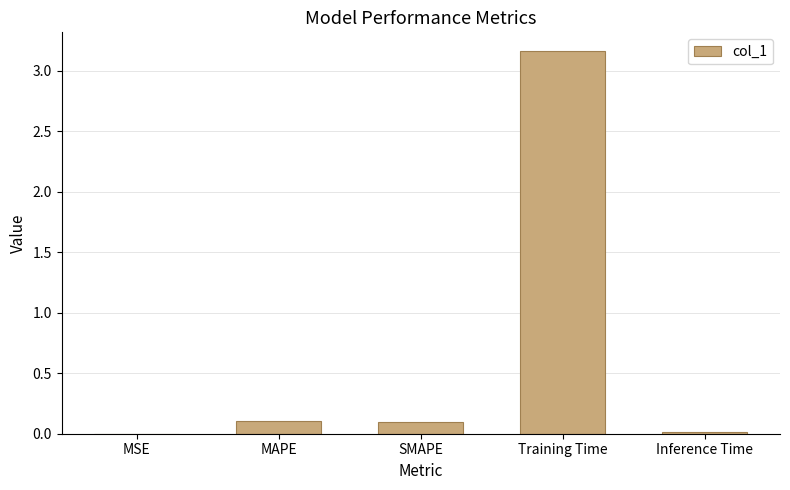

At which category does the chart reach its peak across all series?

Training Time